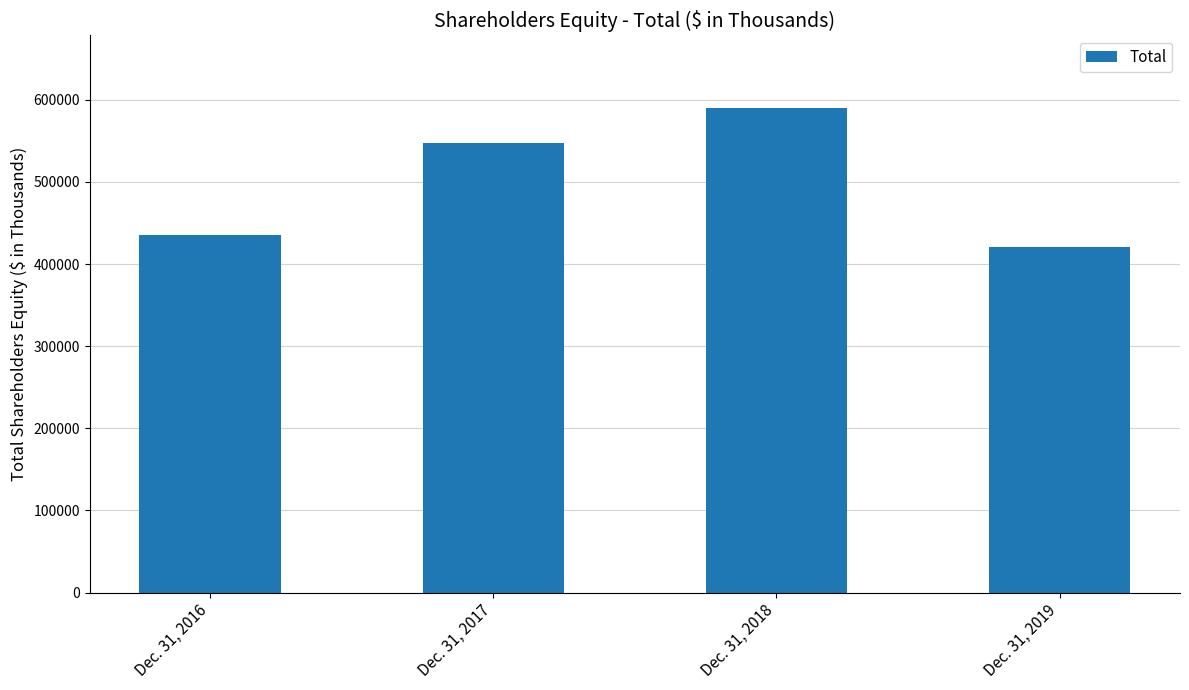

What is the ratio of the value at Dec. 31, 2018 to the value at Dec. 31, 2017?

1.1